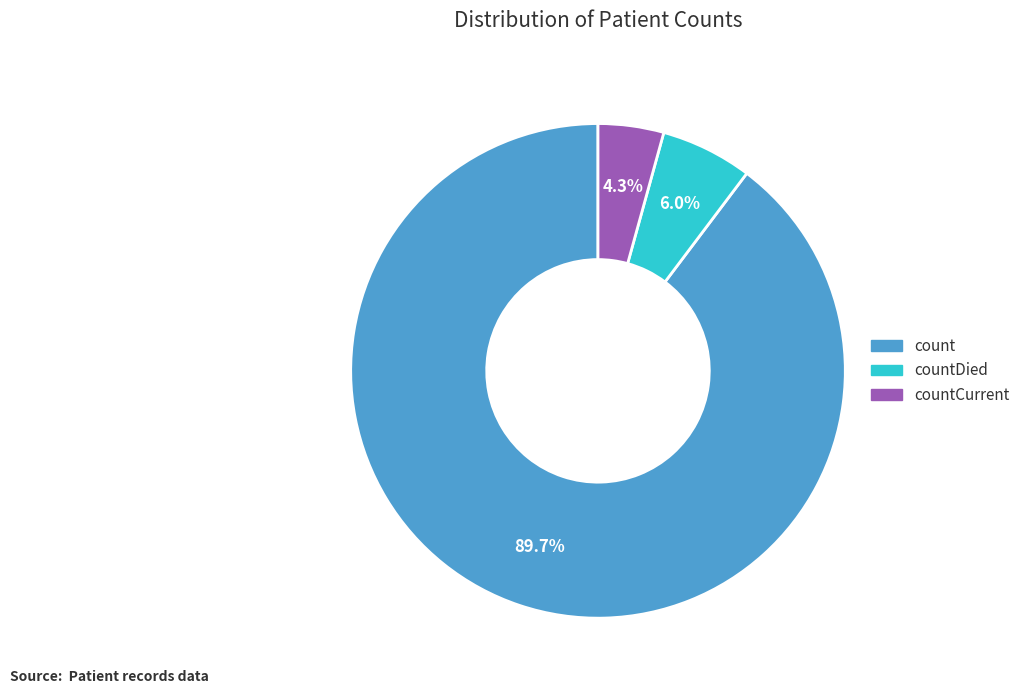

Is it true that countDied is 1% of the pie?

False